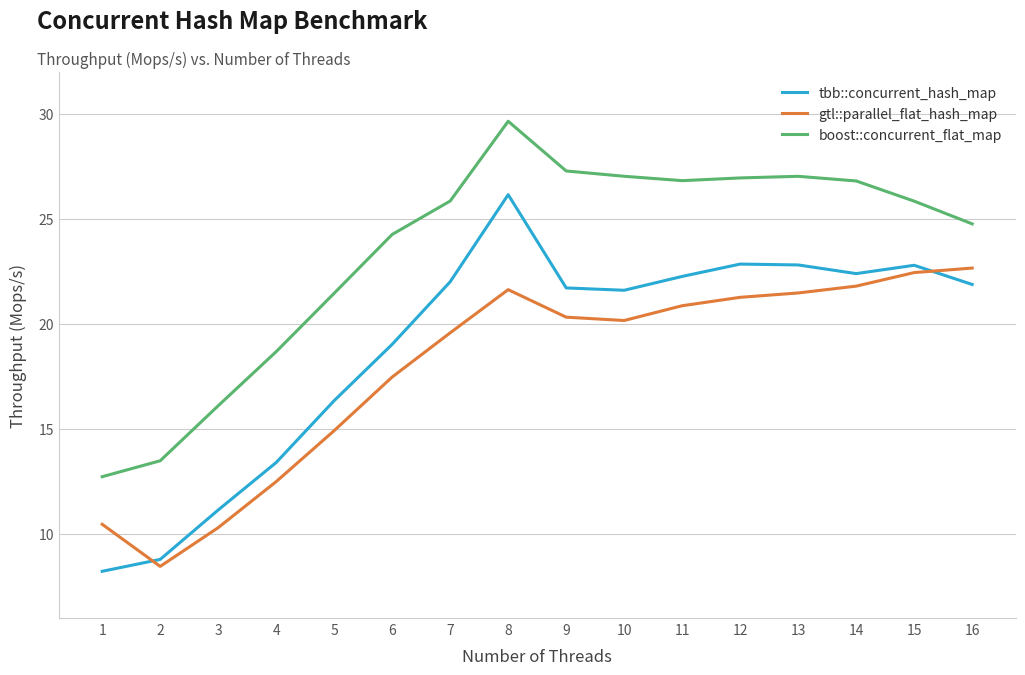

Where does the tbb::concurrent_hash_map series first go above 21?

7